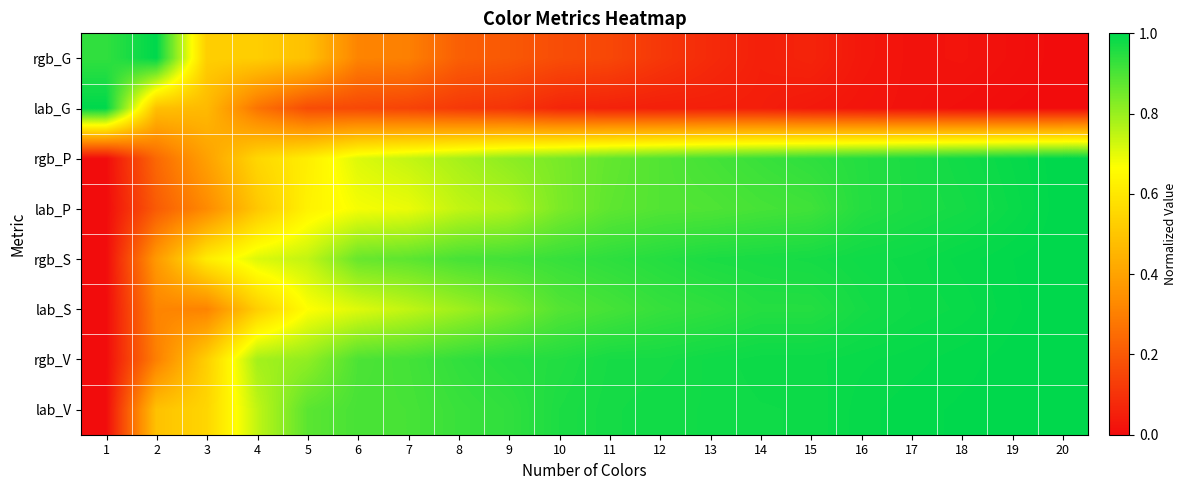

What is the total value across all series at 3?

3.7